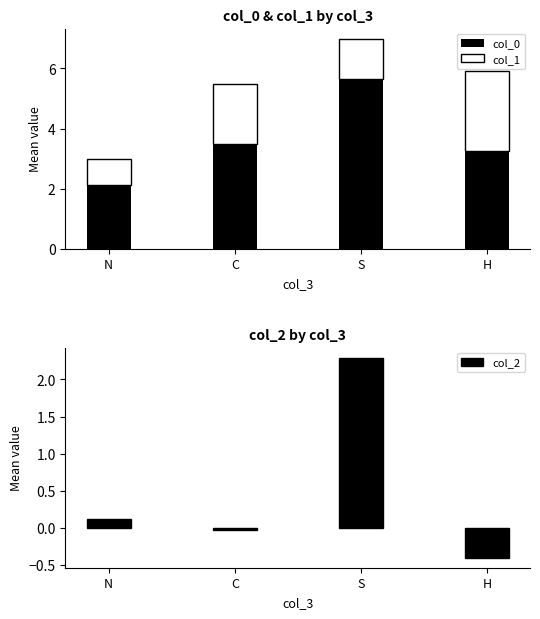

True or false: col_2 has a value of 2.3 at S.

True